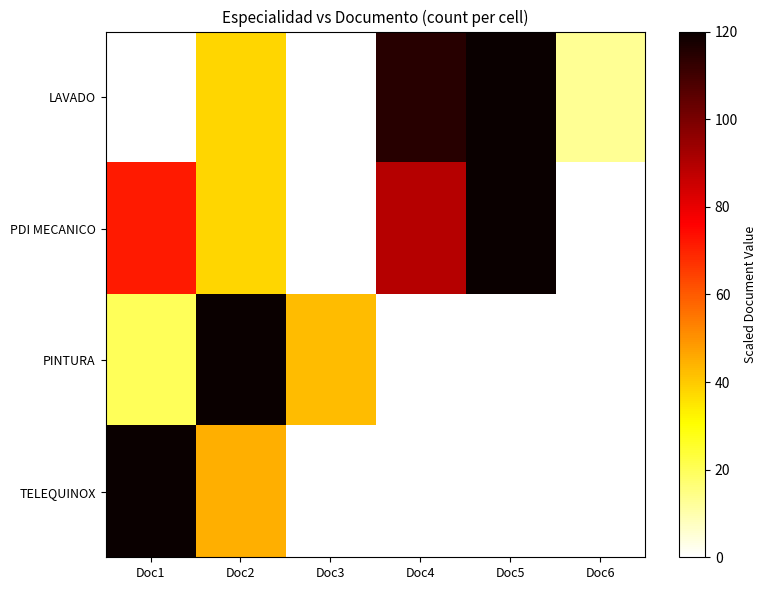

Where is TELEQUINOX nearest to the value 60?

Doc2